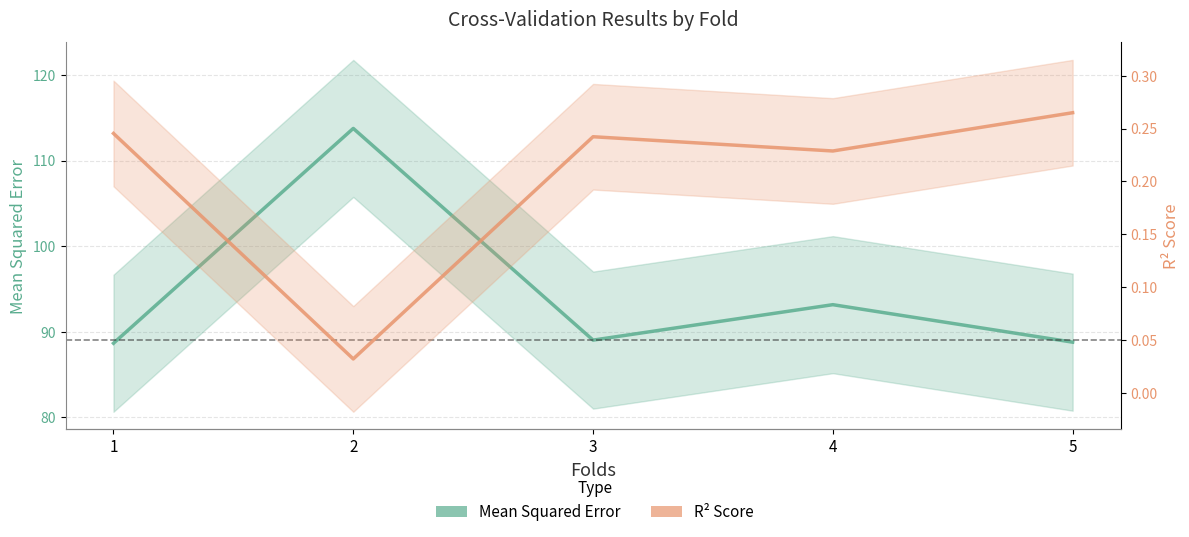

How many data points in Mean Squared Error are less than 89?

2